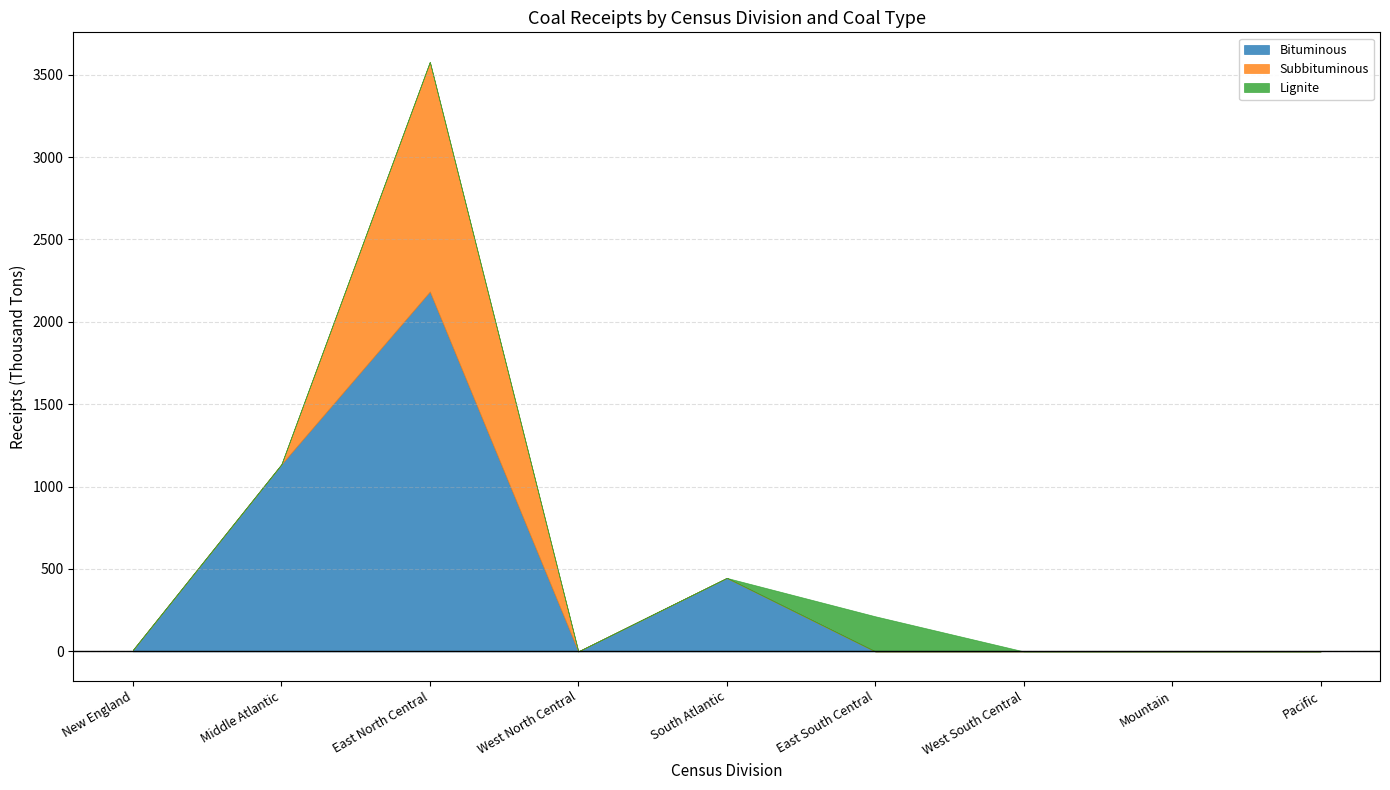

True or false: Subbituminous and Lignite cross at least once.

False